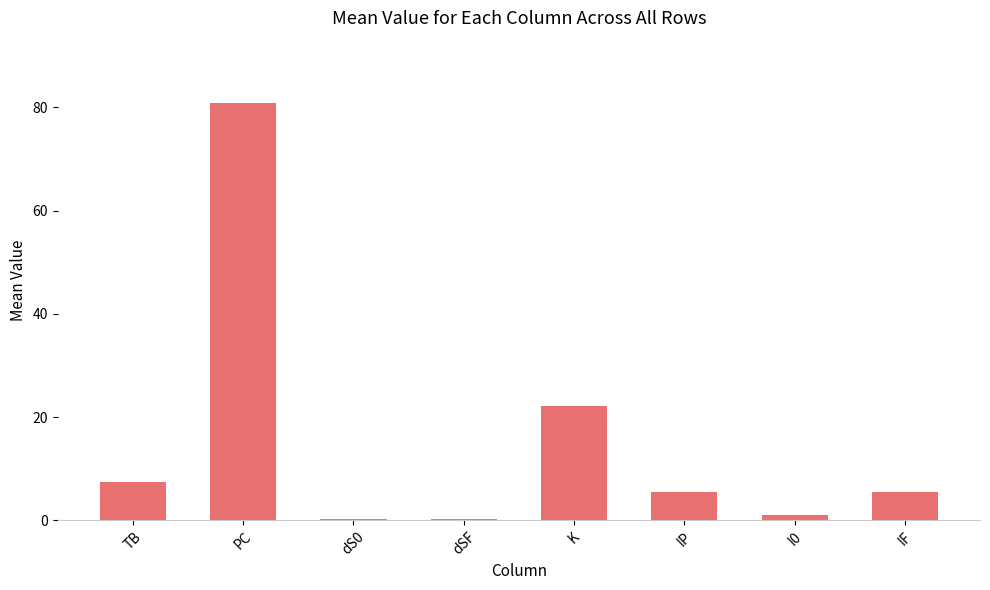

What is the average value?

15.3